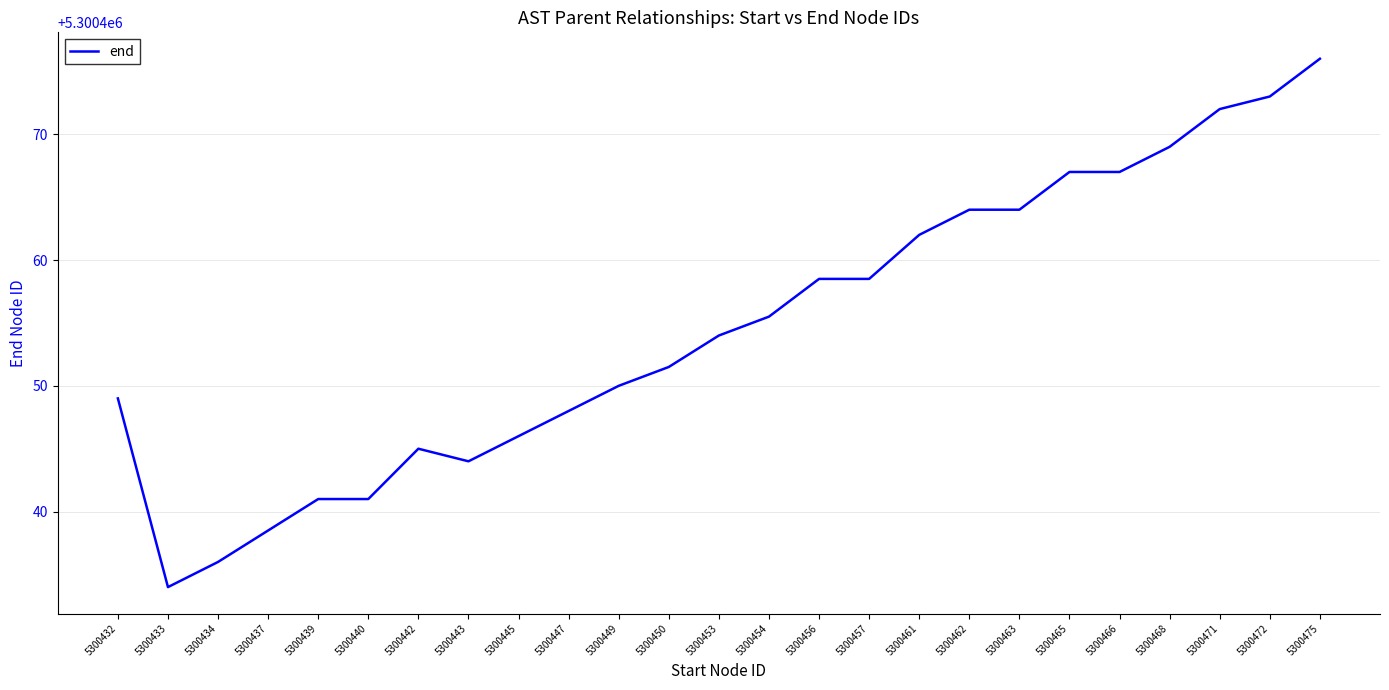

Reading left to right, what are all the values shown in this chart?

5300449.0	5300434.0	5300436.0	5300438.5	5300441.0	5300441.0	5300445.0	5300444.0	5300446.0	5300448.0	5300450.0	5300451.5	5300454.0	5300455.5	5300458.5	5300458.5	5300462.0	5300464.0	5300464.0	5300467.0	5300467.0	5300469.0	5300472.0	5300473.0	5300476.0